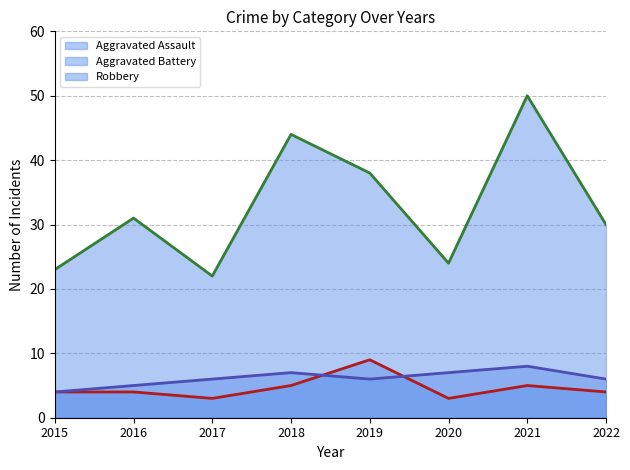

Reading right to left, list all the values displayed in this chart.

Aggravated Assault (line): 2022=4	2021=5	2020=3	2019=9	2018=5	2017=3	2016=4	2015=4
Aggravated Battery (line): 2022=6	2021=8	2020=7	2019=6	2018=7	2017=6	2016=5	2015=4
Robbery (line): 2022=30	2021=50	2020=24	2019=38	2018=44	2017=22	2016=31	2015=23